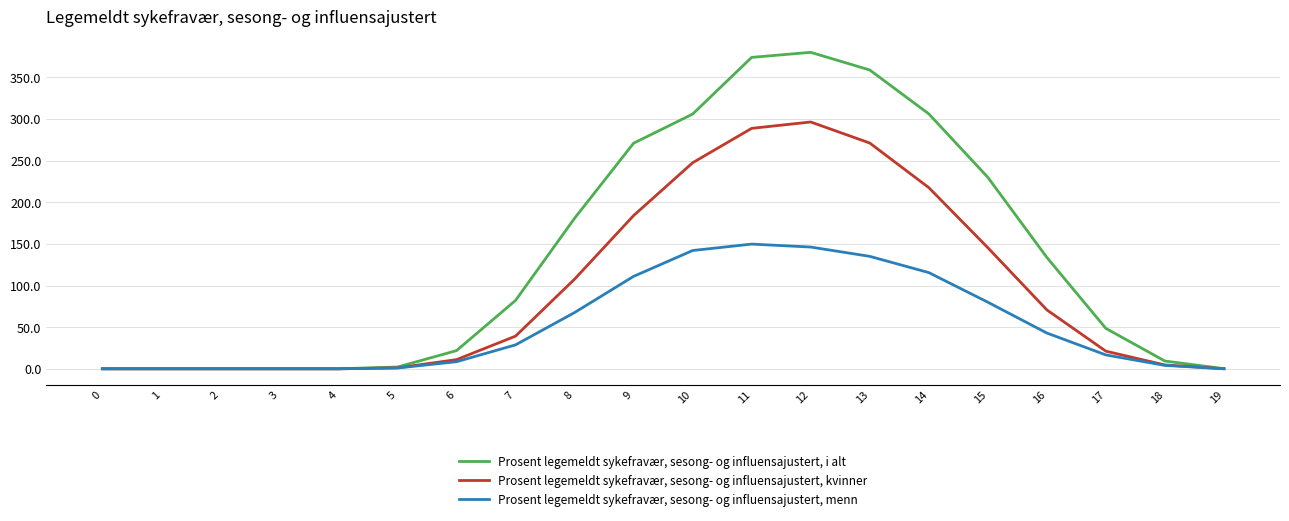

How many lines are shown in the chart?

3